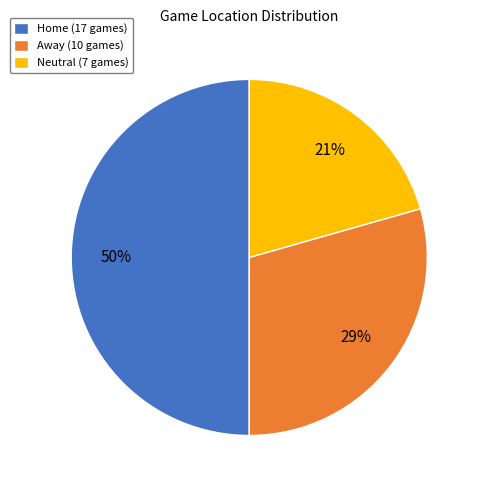

Which has a higher value, Away (10 games) or Home (17 games)?

Home (17 games)